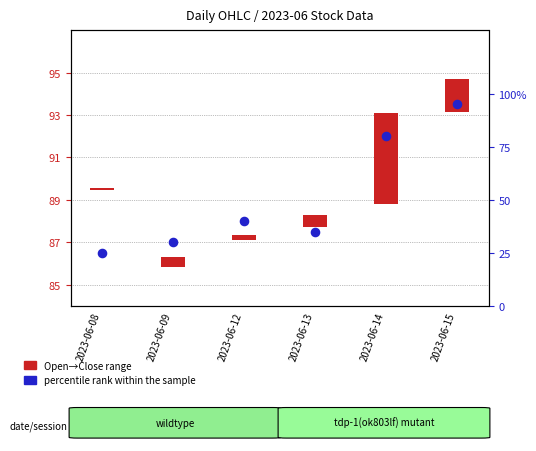

What is the change in value from 2023-06-12 to 2023-06-13?

-5